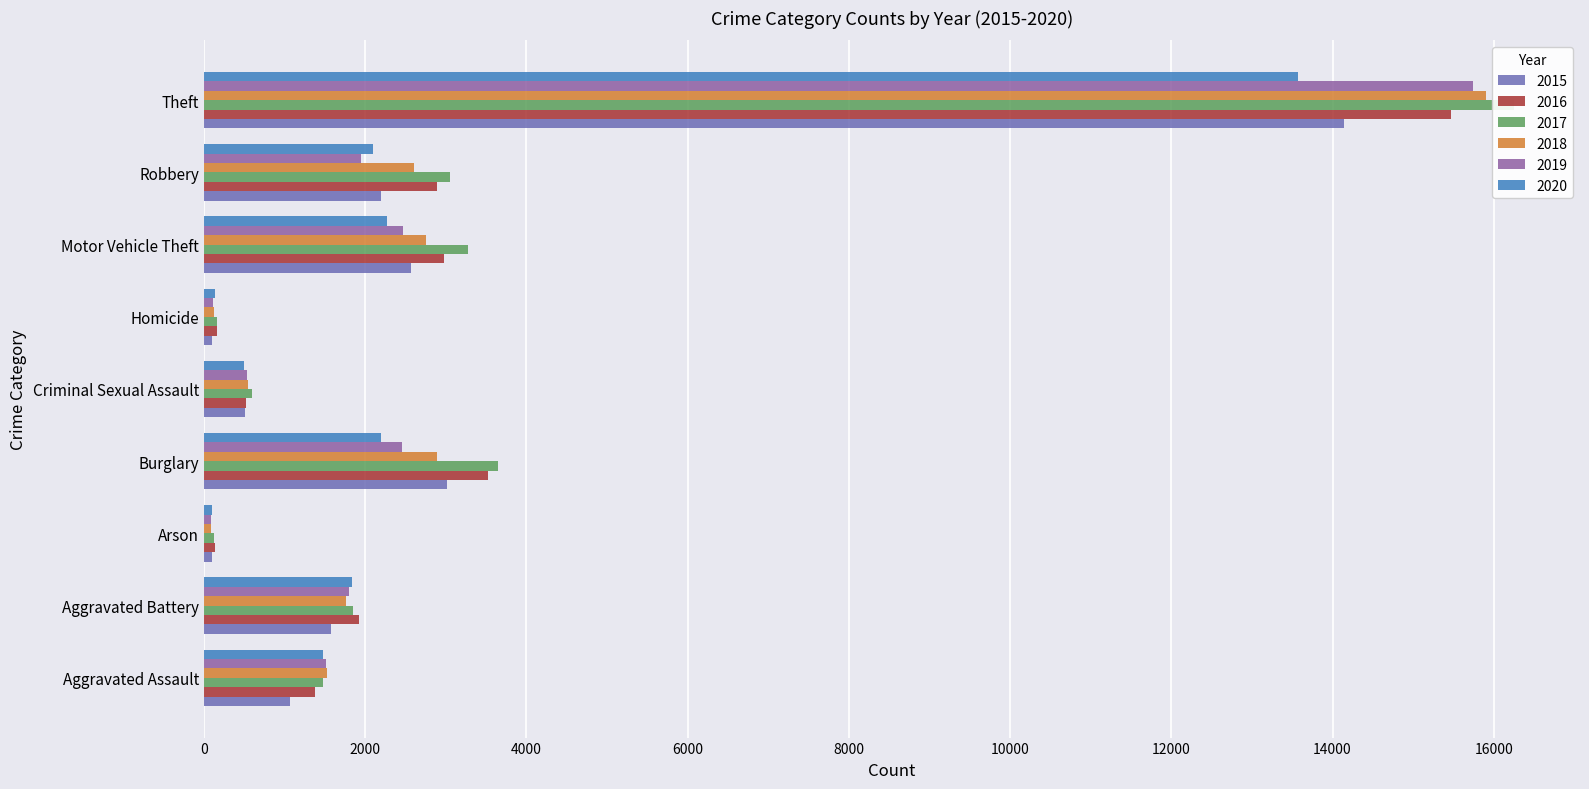

What is the smallest value displayed?

85